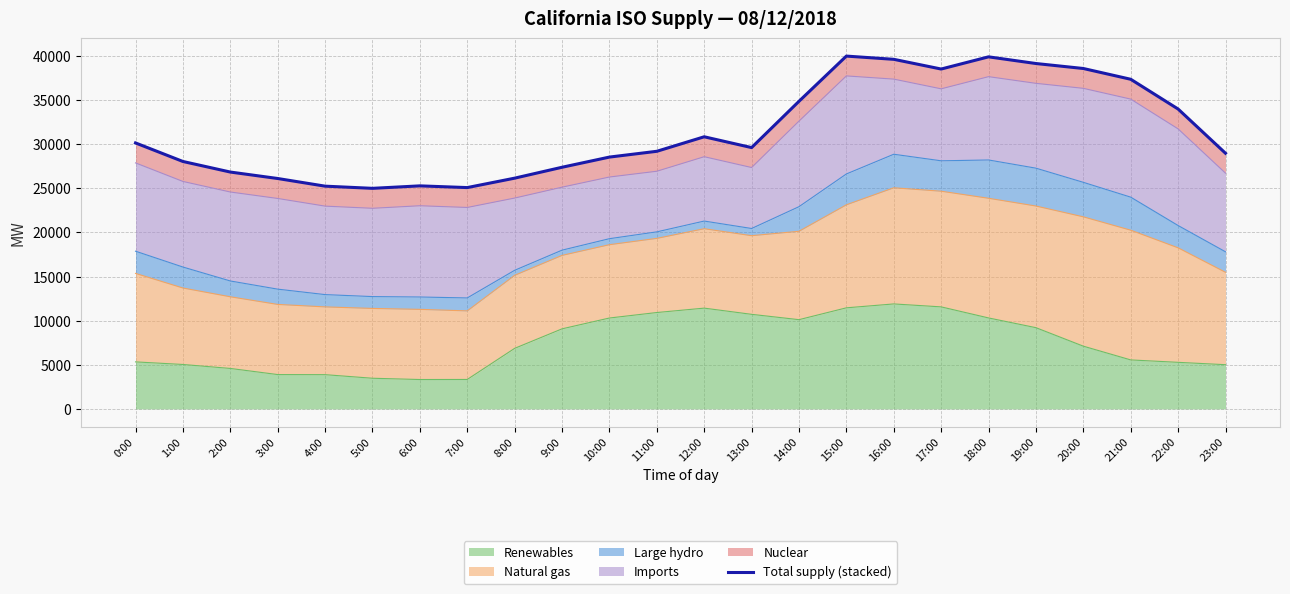

Rank the categories by value from lowest to highest.

5:00, 7:00, 4:00, 6:00, 3:00, 8:00, 2:00, 9:00, 1:00, 10:00, 23:00, 11:00, 13:00, 0:00, 12:00, 22:00, 14:00, 21:00, 17:00, 20:00, 19:00, 16:00, 18:00, 15:00